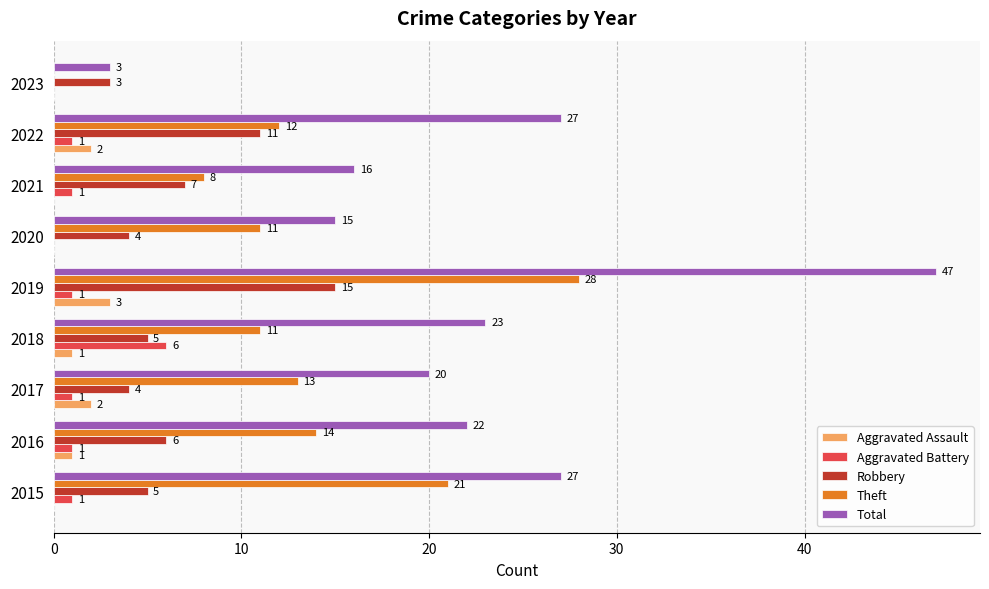

At which category is the sum across all series the highest?

2019